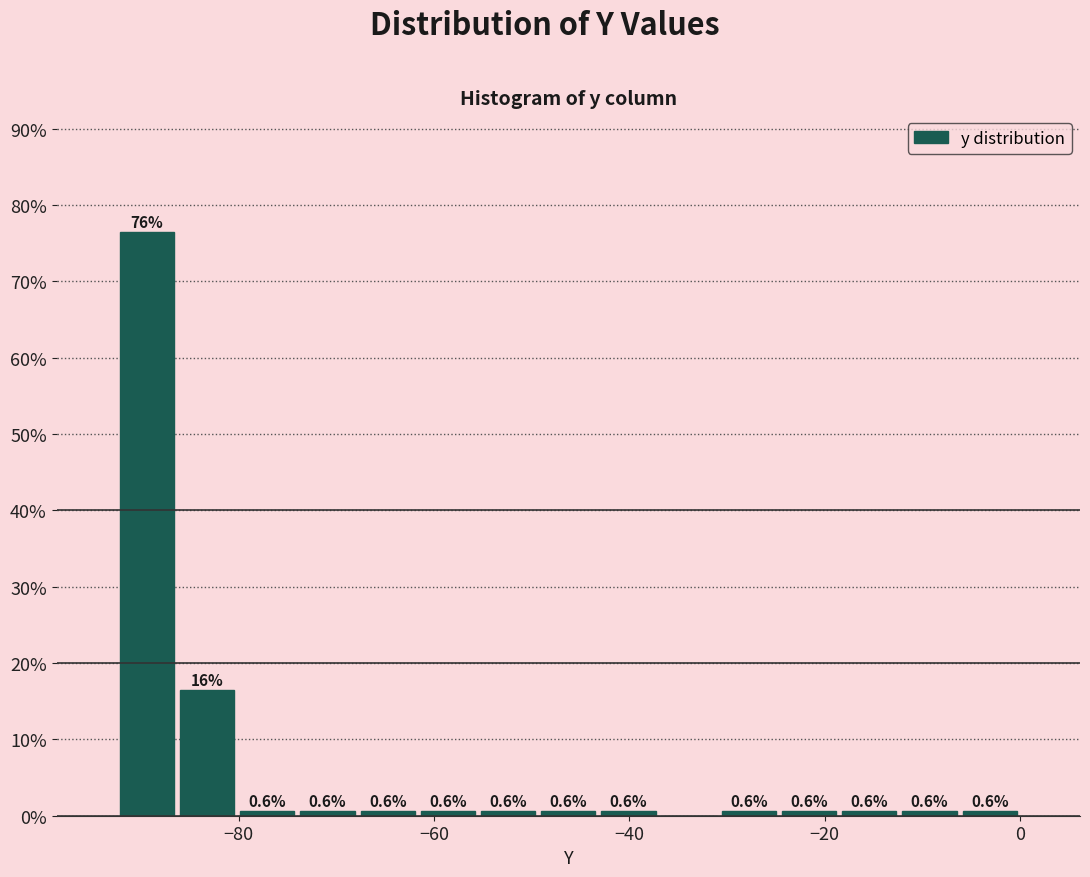

Around what value on the x-axis is the tallest bar? Give the approximate position of its centre, as read against the axis.

-90